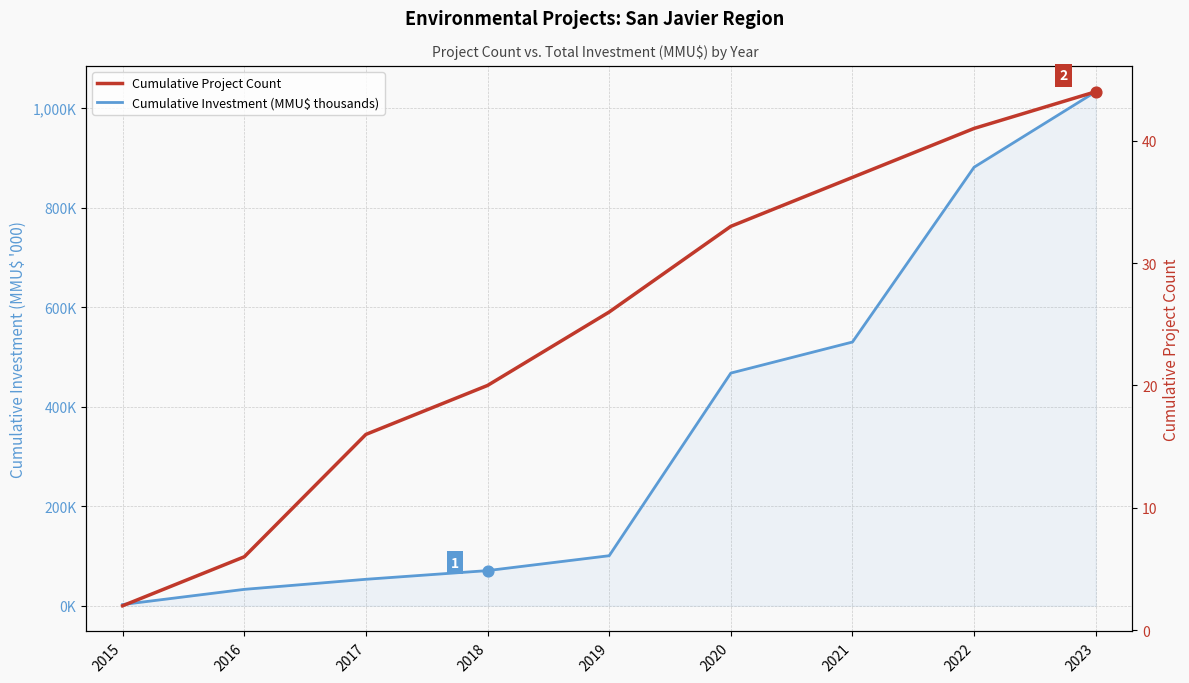

Which series contains the lowest Y value?

Cumulative Project Count